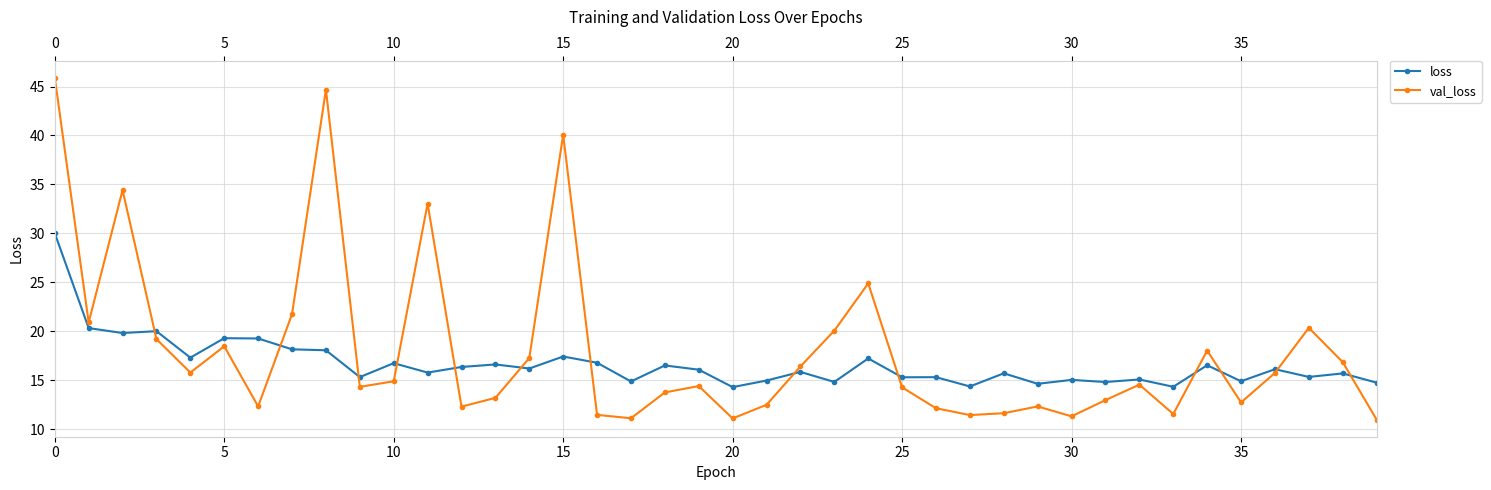

How many categories are shown in the chart?

40